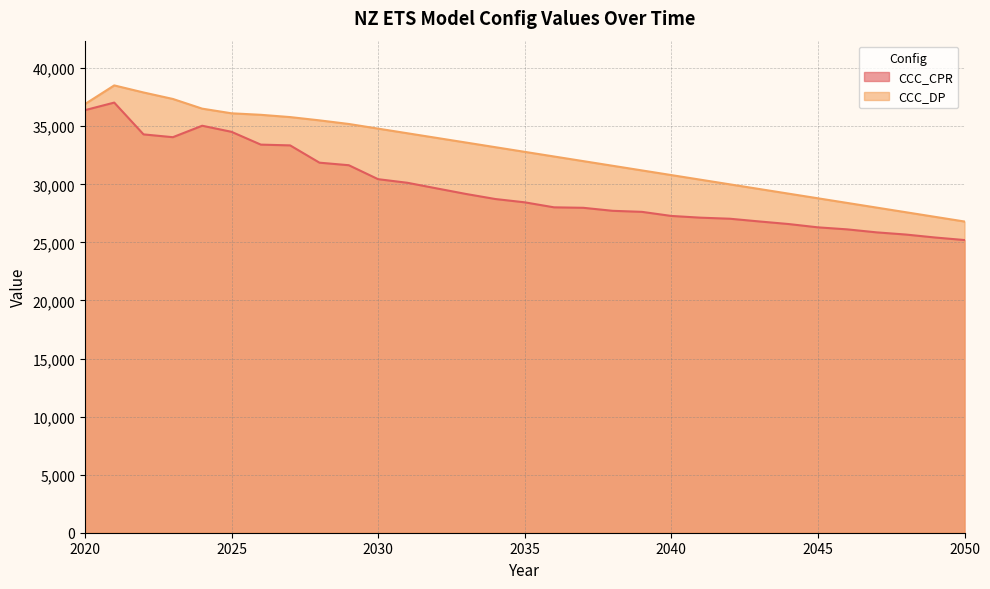

What is the total value across all series at 2037?

59980.8